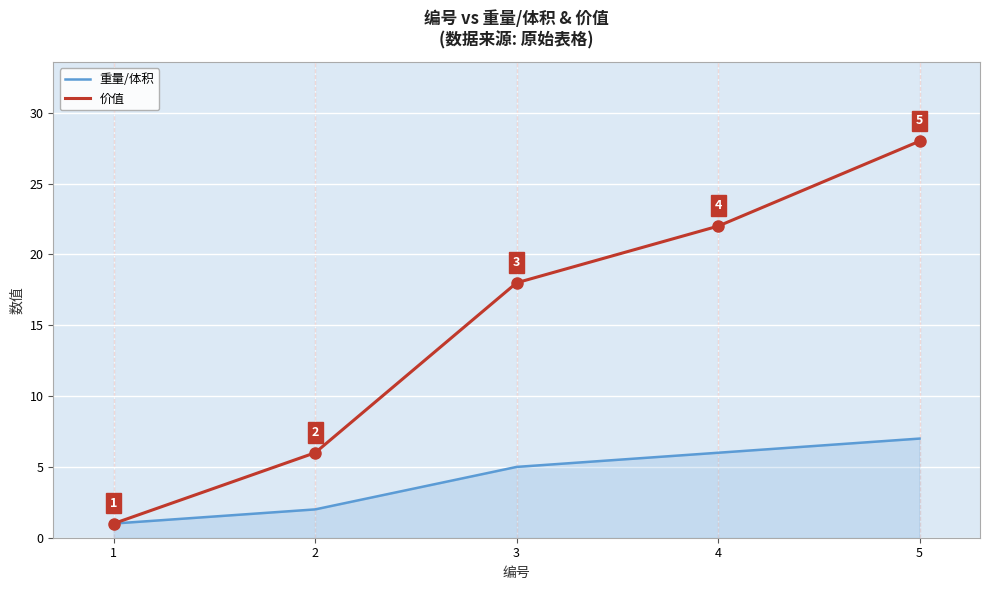

At which category is the sum across all series the highest?

5